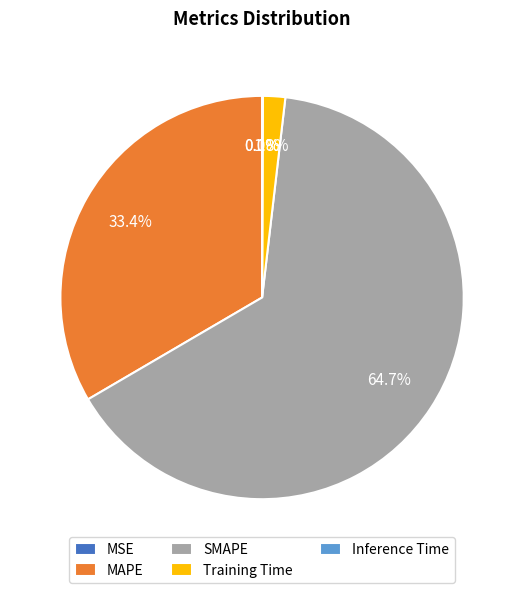

What is the largest slice in the pie chart?

SMAPE